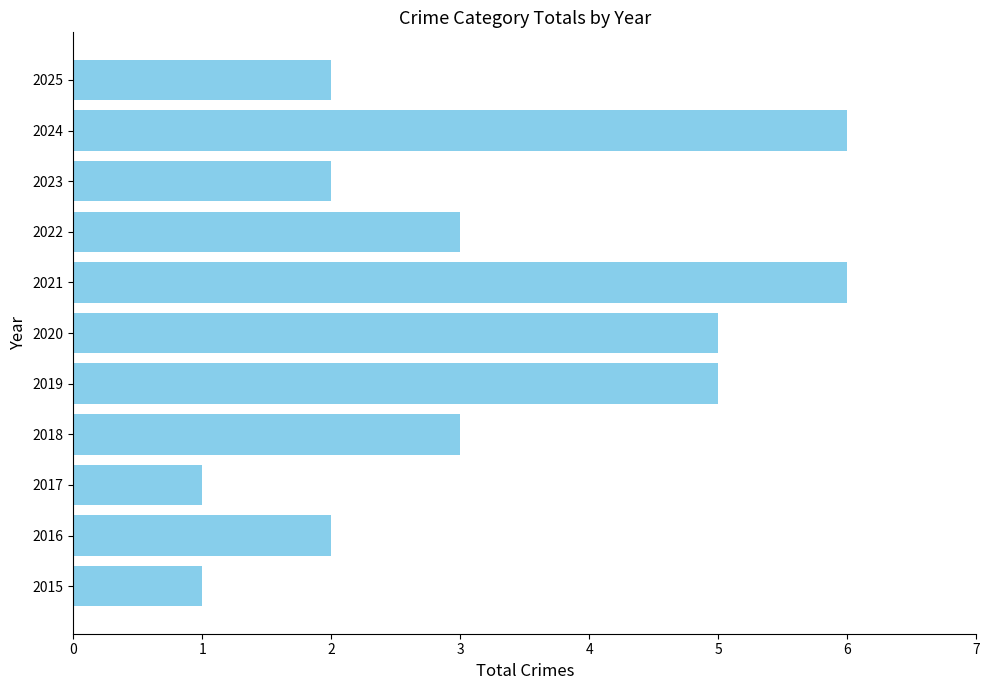

What is the greatest value displayed?

6